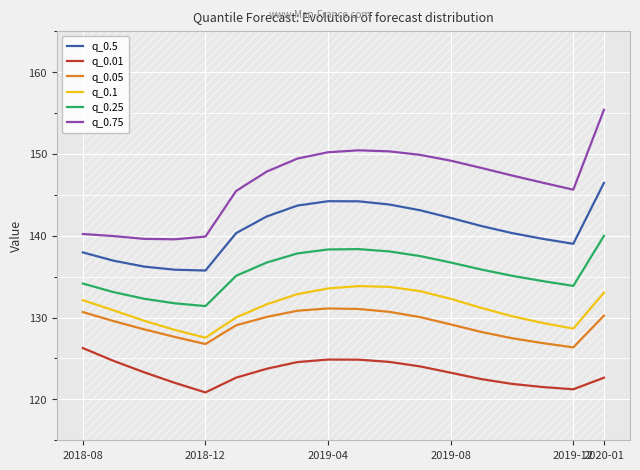

What is the lowest value of the q_0.5 series?

135.7